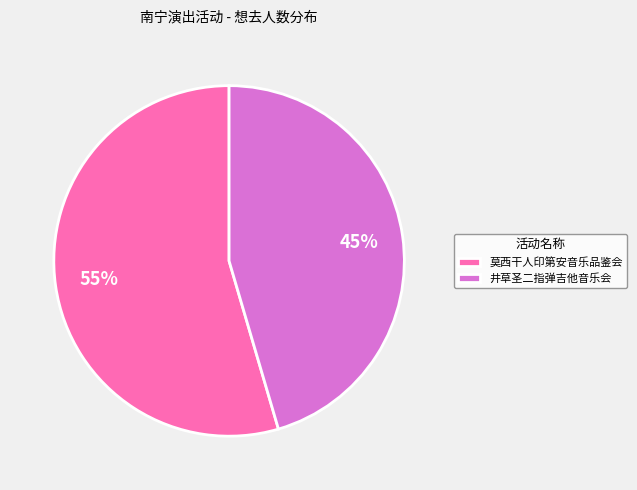

Count the number of slices in the pie.

2